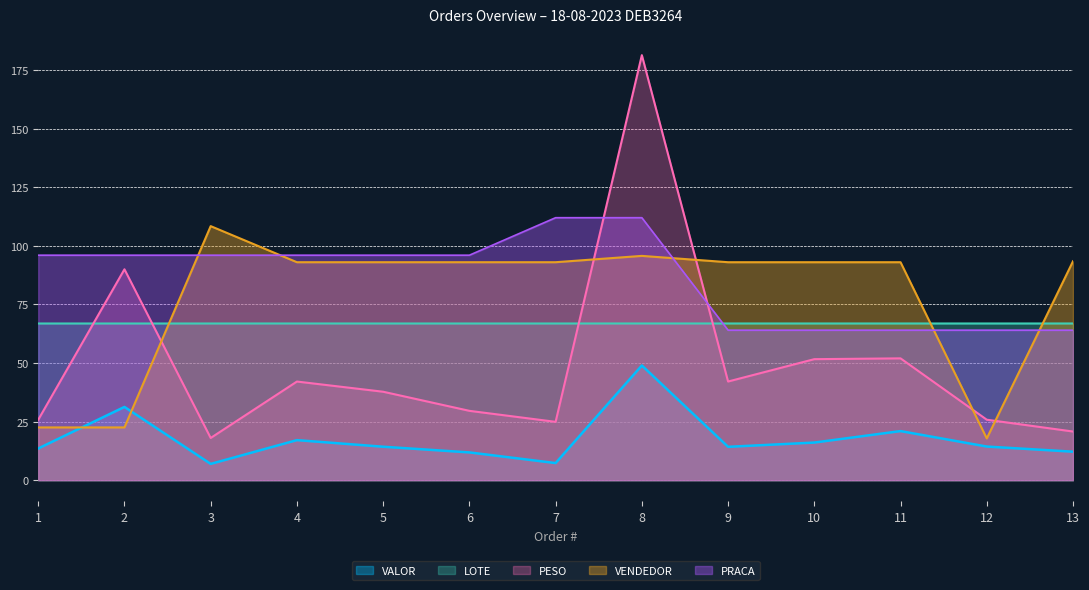

True or false: VENDEDOR has more than 1 interior local peaks.

True